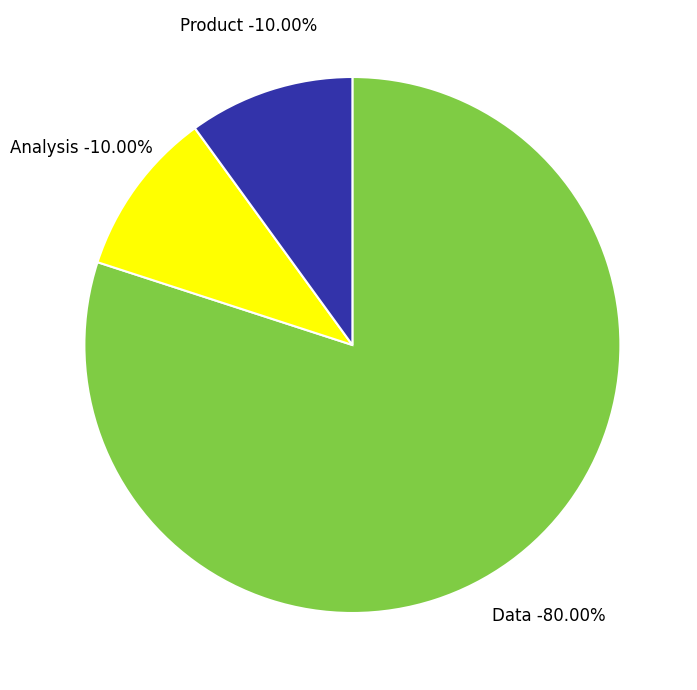

To the nearest percent, what portion does Data represent?

80%